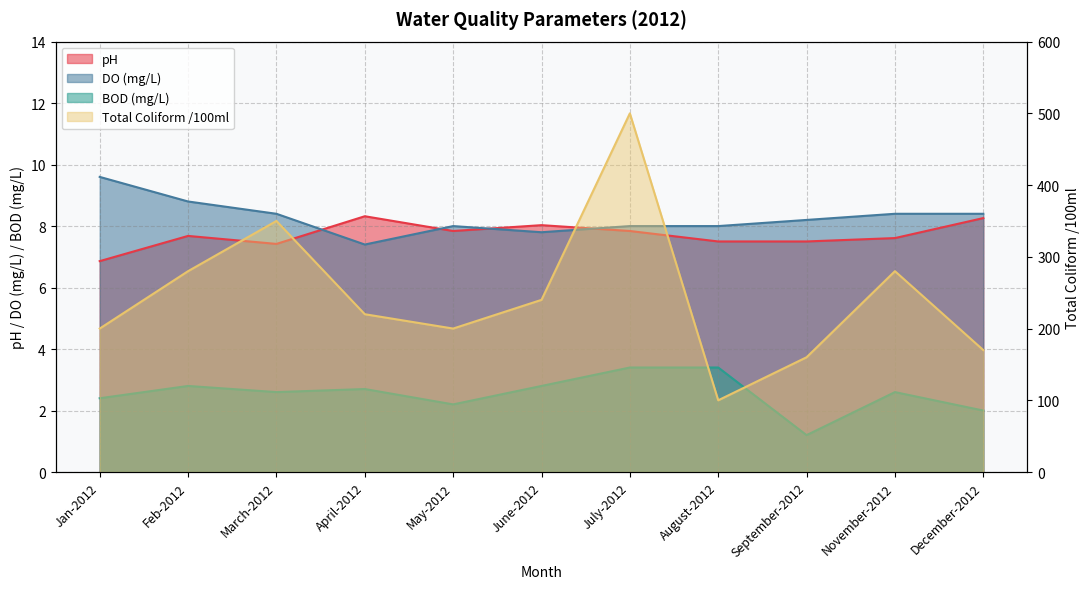

What is the difference between the second highest and minimum values in the DO (mg/L) series?

1.4